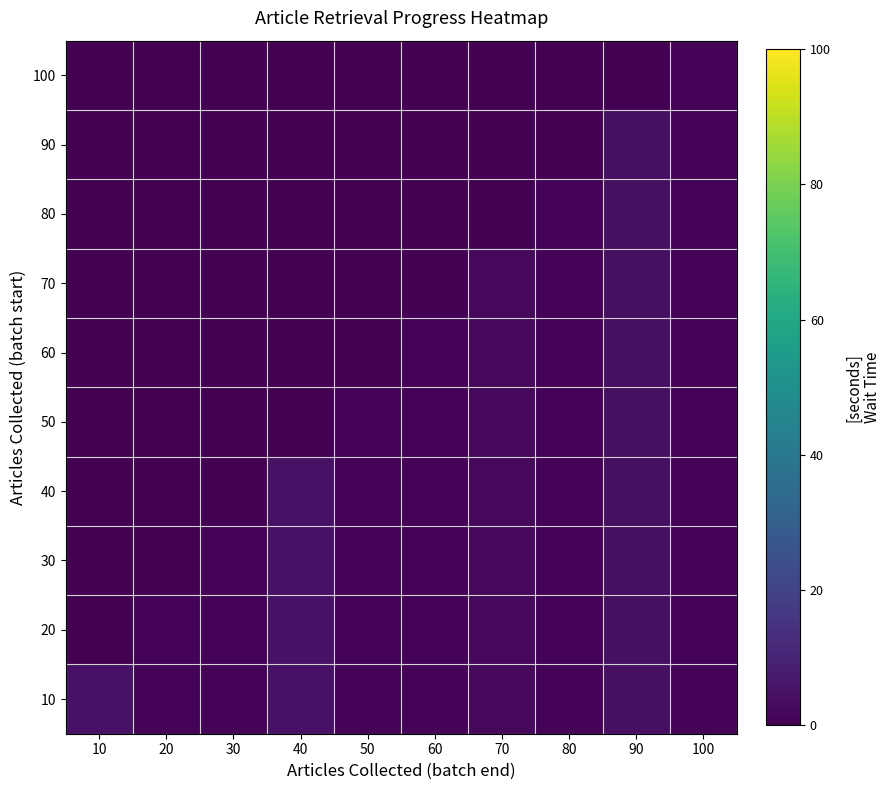

Reading left to right, list all the values displayed in this chart.

10: 10=5	20=1	30=1	40=5	50=1	60=1	70=2	80=1	90=4	100=1
20: 10=0	20=1	30=1	40=5	50=1	60=1	70=2	80=1	90=4	100=1
30: 10=0	20=0	30=1	40=5	50=1	60=1	70=2	80=1	90=4	100=1
40: 10=0	20=0	30=0	40=5	50=1	60=1	70=2	80=1	90=4	100=1
50: 10=0	20=0	30=0	40=0	50=1	60=1	70=2	80=1	90=4	100=1
60: 10=0	20=0	30=0	40=0	50=0	60=1	70=2	80=1	90=4	100=1
70: 10=0	20=0	30=0	40=0	50=0	60=0	70=2	80=1	90=4	100=1
80: 10=0	20=0	30=0	40=0	50=0	60=0	70=0	80=1	90=4	100=1
90: 10=0	20=0	30=0	40=0	50=0	60=0	70=0	80=0	90=4	100=1
100: 10=0	20=0	30=0	40=0	50=0	60=0	70=0	80=0	90=0	100=1